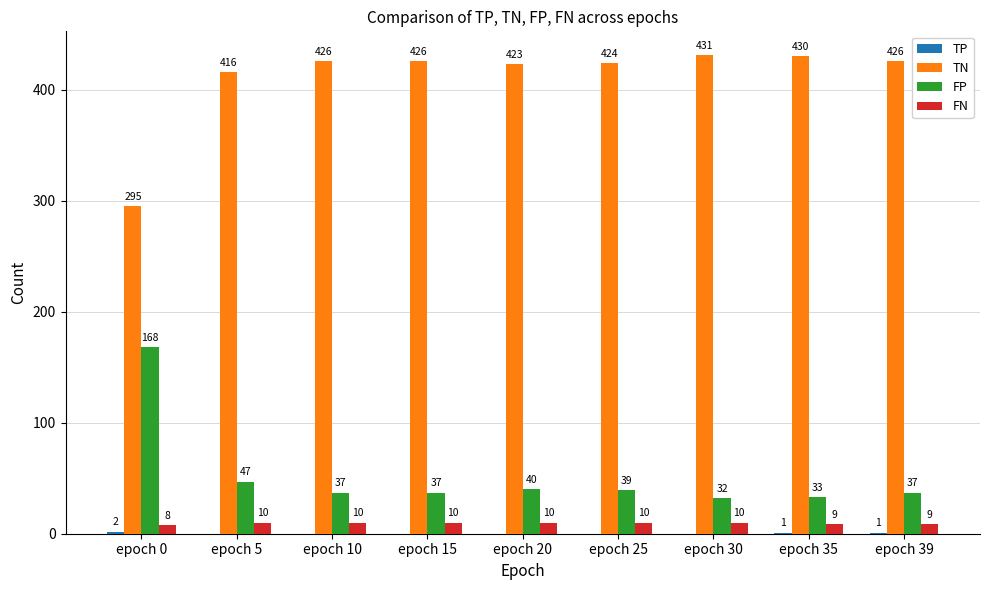

What is the greatest value displayed?

431